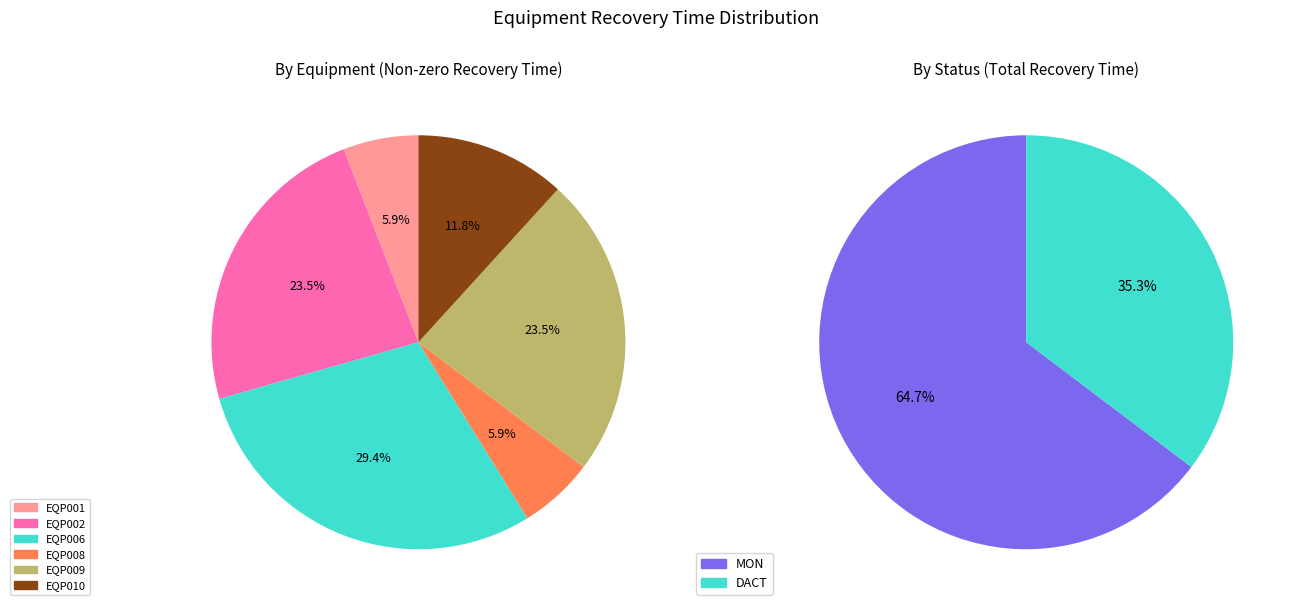

Is EQP003 the majority of the pie?

No